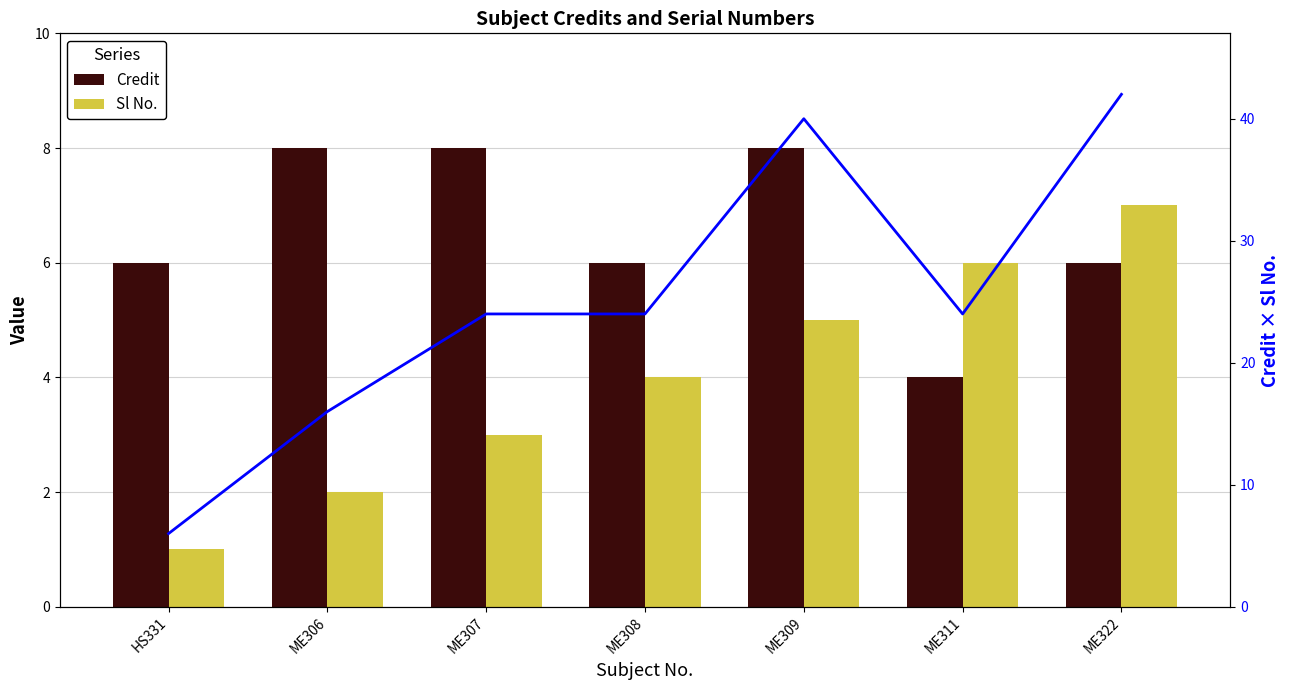

Where is Credit × Sl No. nearest to the value 24?

ME307